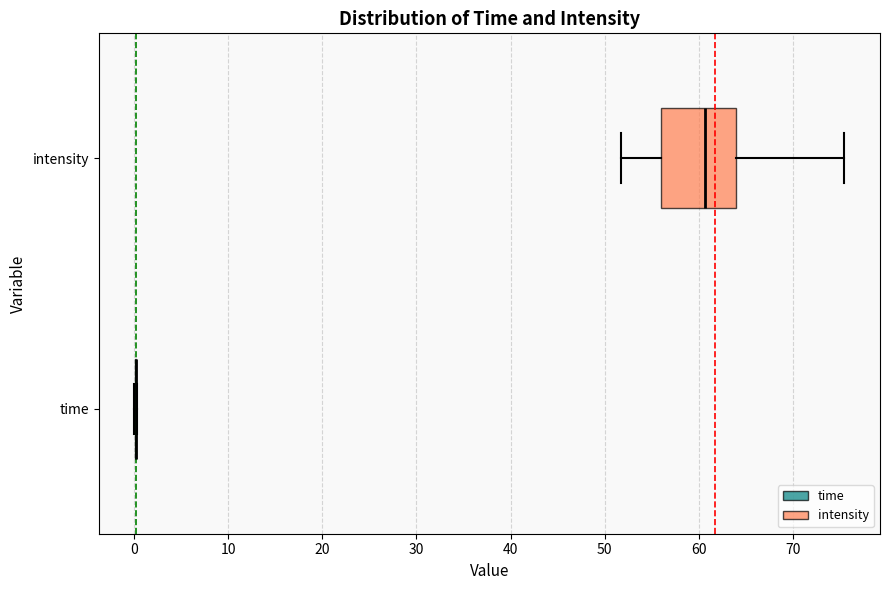

Reading bottom to top, transcribe this box plot: for each box, give where its median line is, the range the box spans, and where its two whiskers end, as read against the x-axis. The values are not printed on the chart, so give them approximately, as read against the axis.

time: box collapsed to a line at 0, whiskers 0 to 0
intensity: median 61, box 56 to 64, whiskers 52 to 75